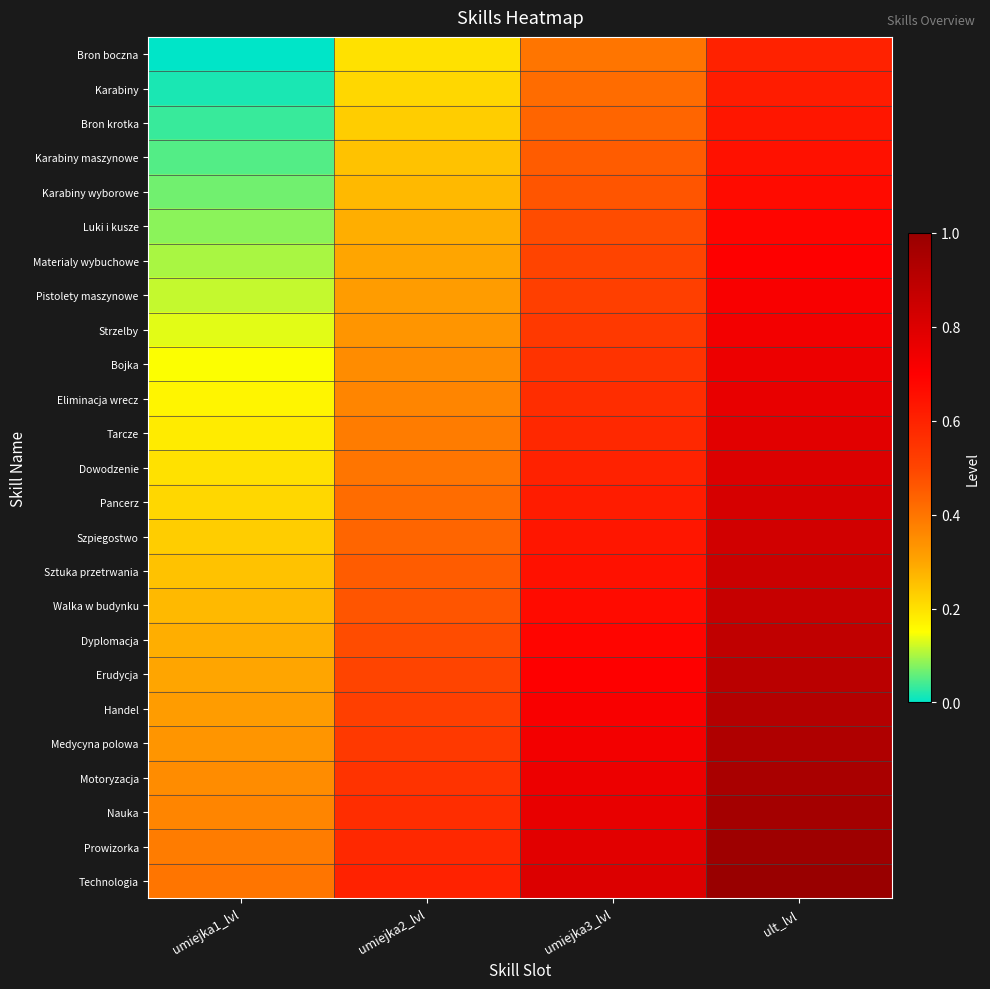

Rank the series at ult_lvl from highest to lowest value.

Technologia, Prowizorka, Nauka, Motoryzacja, Medycyna polowa, Handel, Erudycja, Dyplomacja, Walka w budynku, Sztuka przetrwania, Szpiegostwo, Pancerz, Dowodzenie, Tarcze, Eliminacja wrecz, Bojka, Strzelby, Pistolety maszynowe, Materialy wybuchowe, Luki i kusze, Karabiny wyborowe, Karabiny maszynowe, Bron krotka, Karabiny, Bron boczna